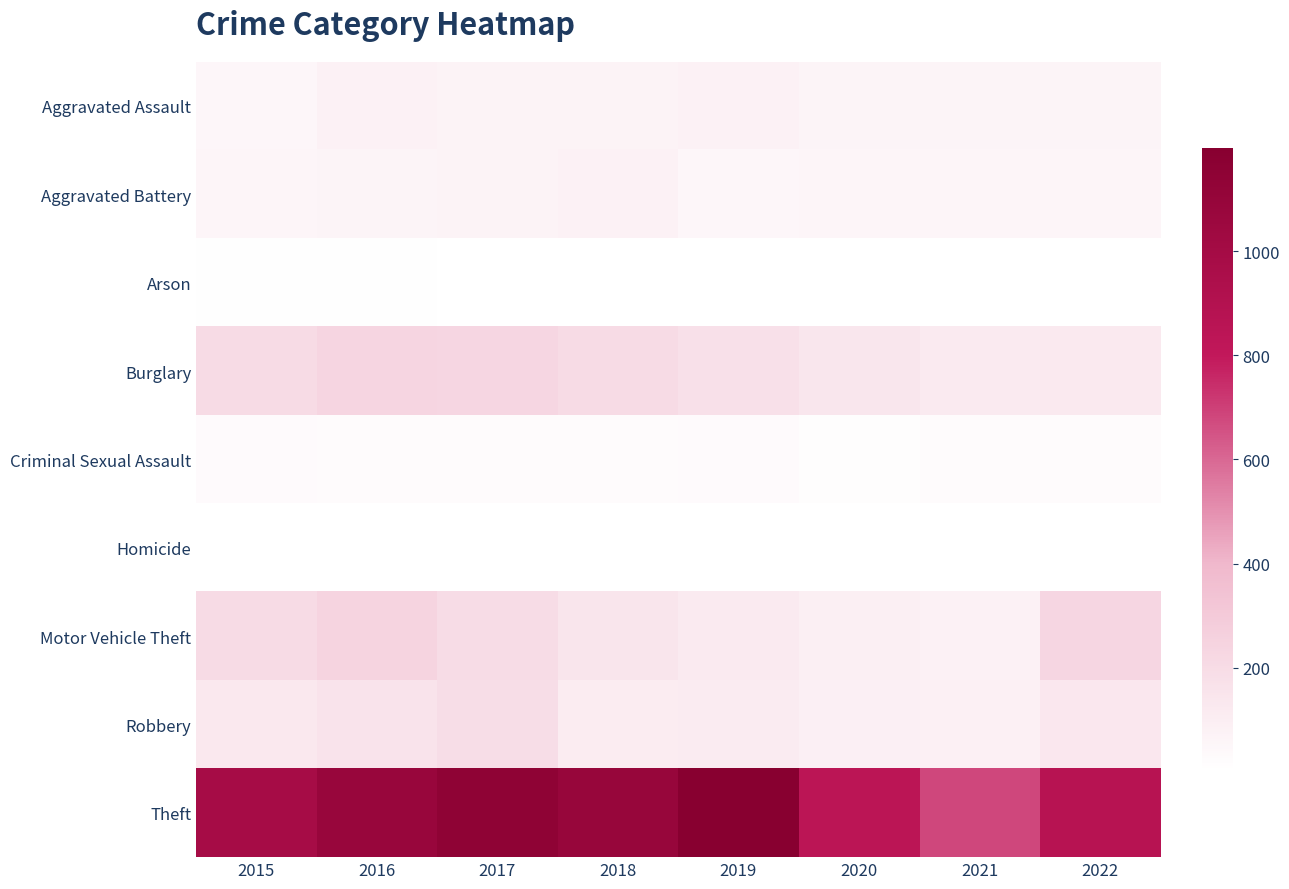

Rank the series at 2018 from highest to lowest value.

Theft, Burglary, Motor Vehicle Theft, Robbery, Aggravated Battery, Aggravated Assault, Criminal Sexual Assault, Arson, Homicide